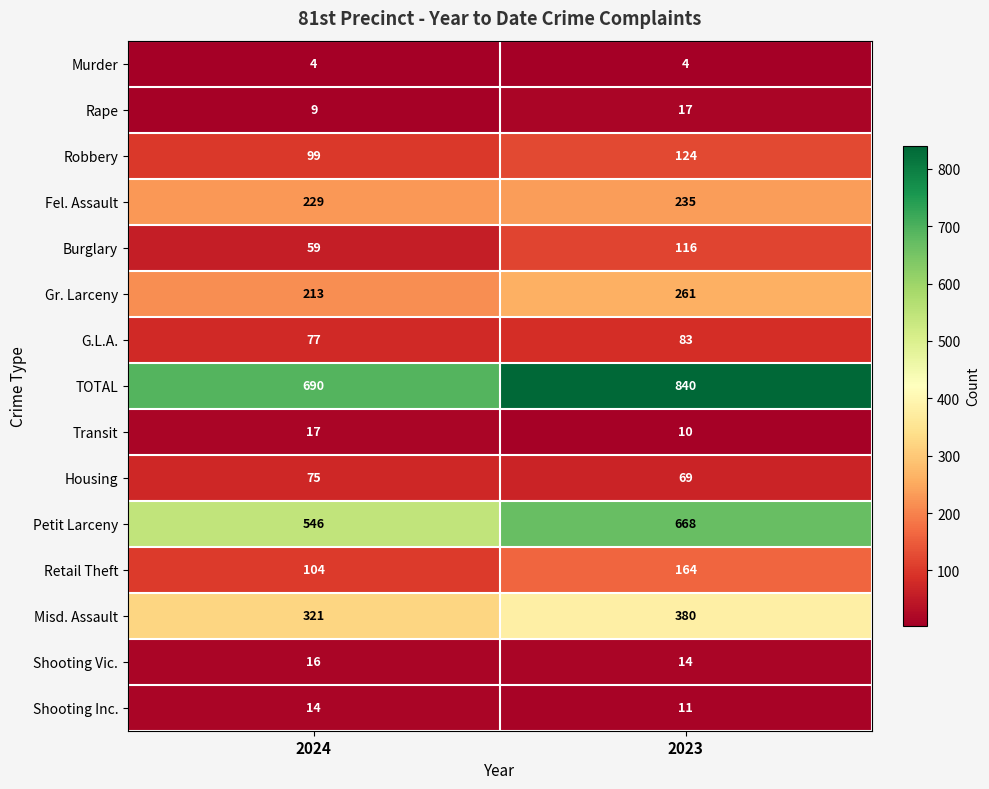

What is the spread (max minus min) of values at 2023?

836